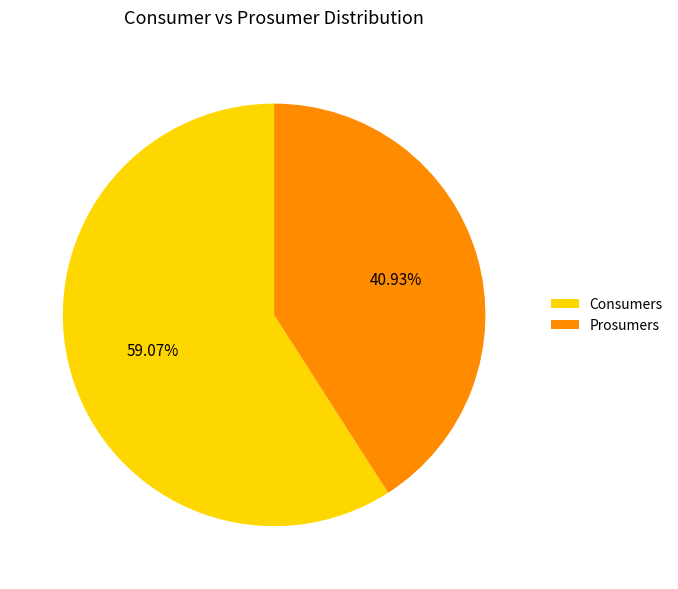

How many slices are in this pie chart?

2